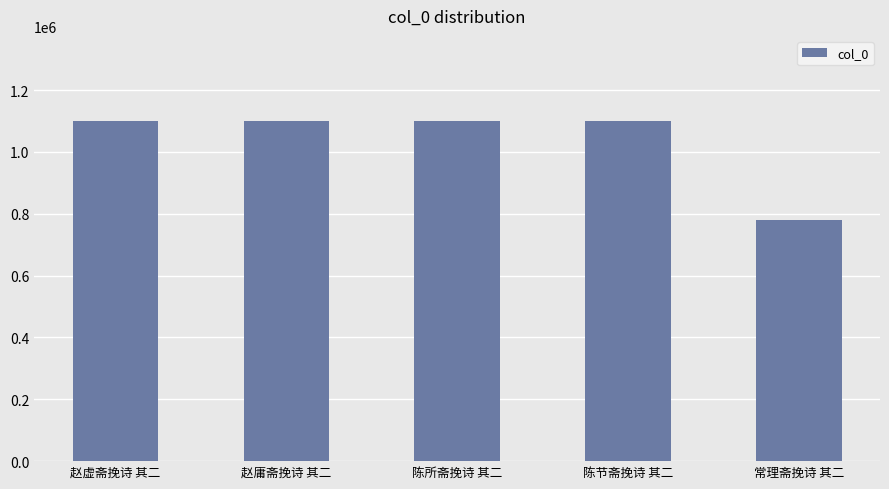

What position from the right is 陈节斋挽诗 其二?

2